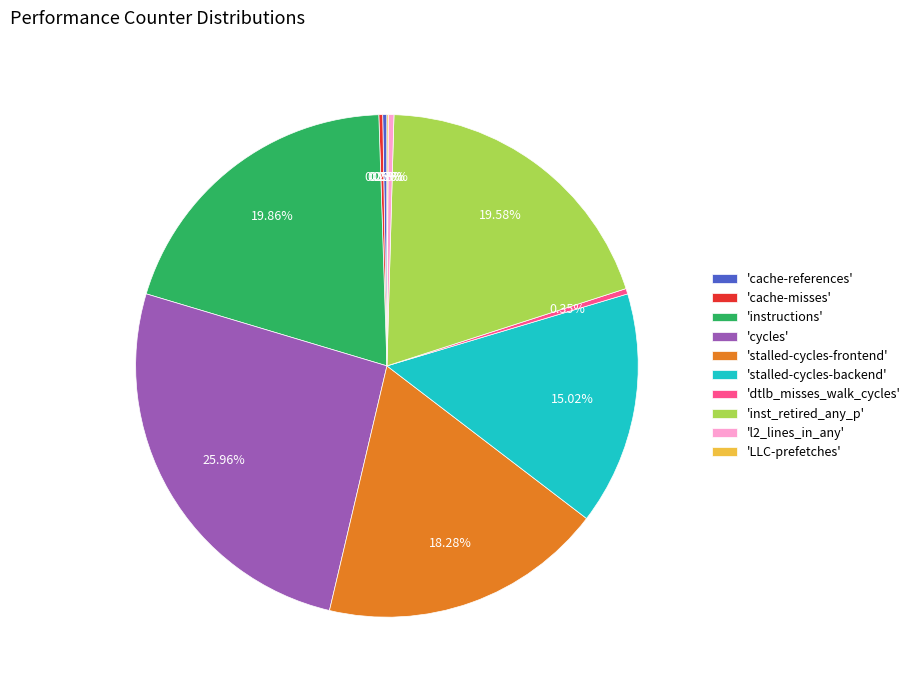

Does any single category account for the majority?

No